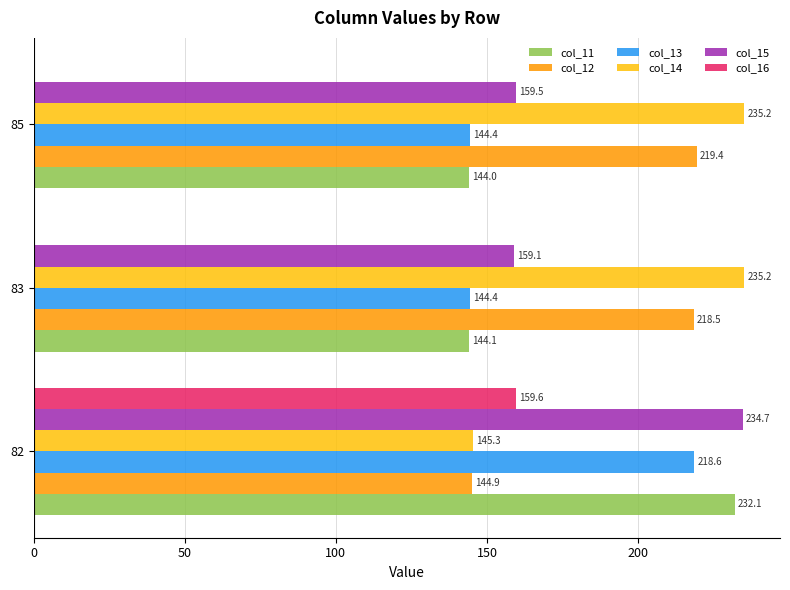

Which category has the highest value across all series?

83